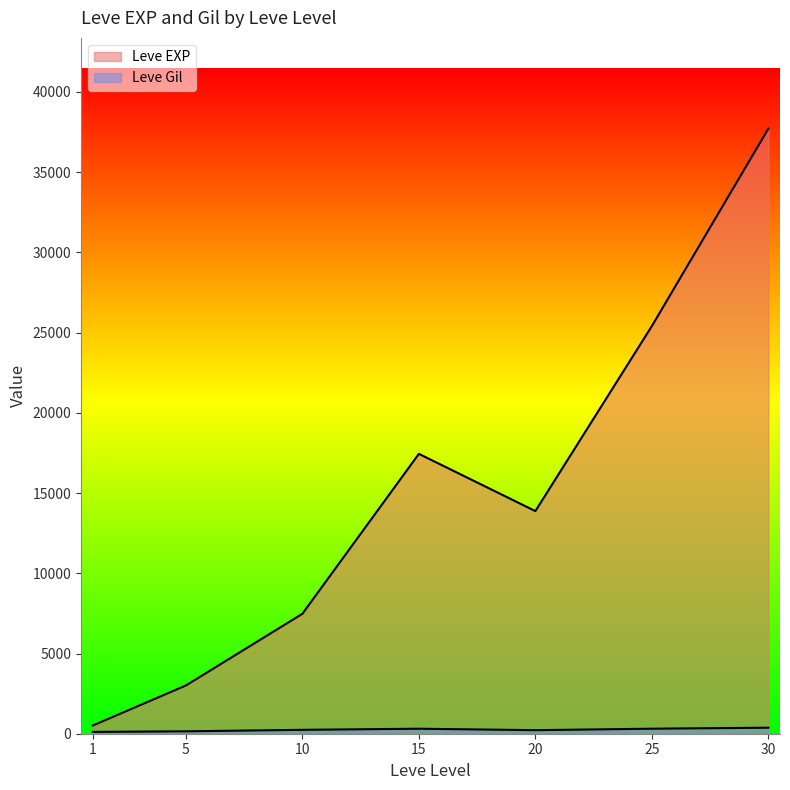

Which series has the largest total across all categories?

Leve EXP